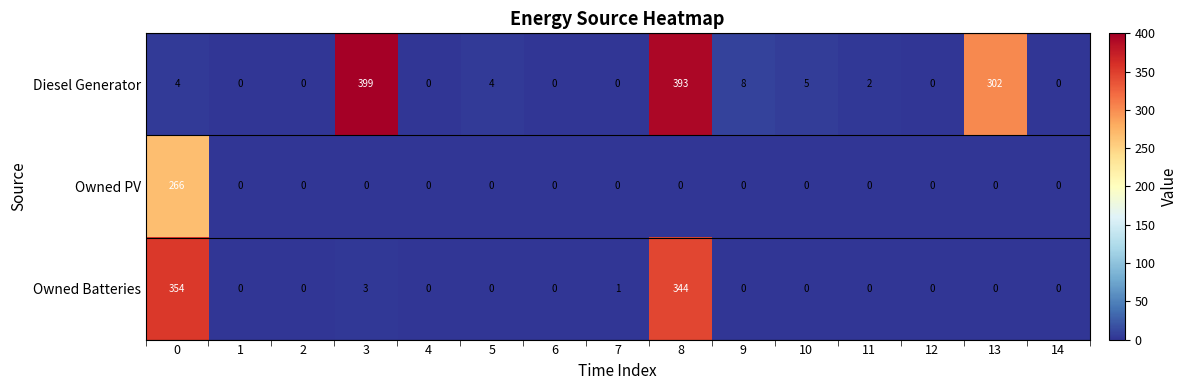

True or false: Owned PV has a value of 0 at 2.

True